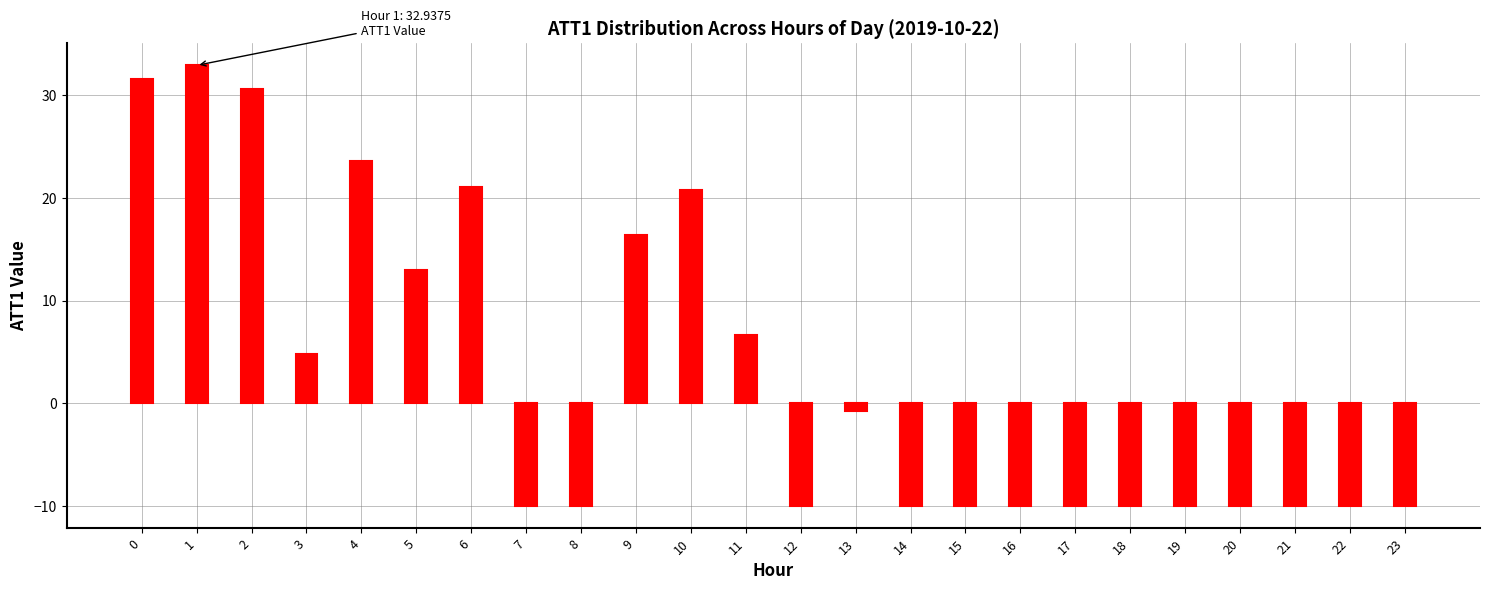

Reading right to left, what are all the values shown in this chart?

23=-10.0	22=-10.0	21=-10.0	20=-10.0	19=-10.0	18=-10.0	17=-10.0	16=-10.0	15=-10.0	14=-10.0	13=-0.8	12=-10.0	11=6.6	10=20.8	9=16.4	8=-10.0	7=-10.0	6=21.1	5=13.0	4=23.6	3=4.8	2=30.6	1=32.9	0=31.6